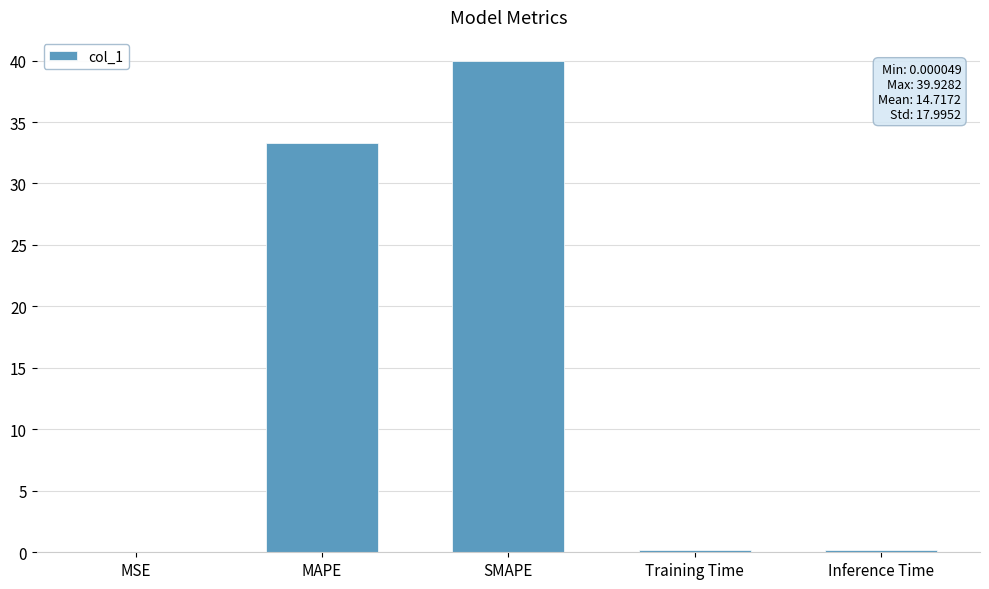

The value at MAPE is 6.9. True or false?

False